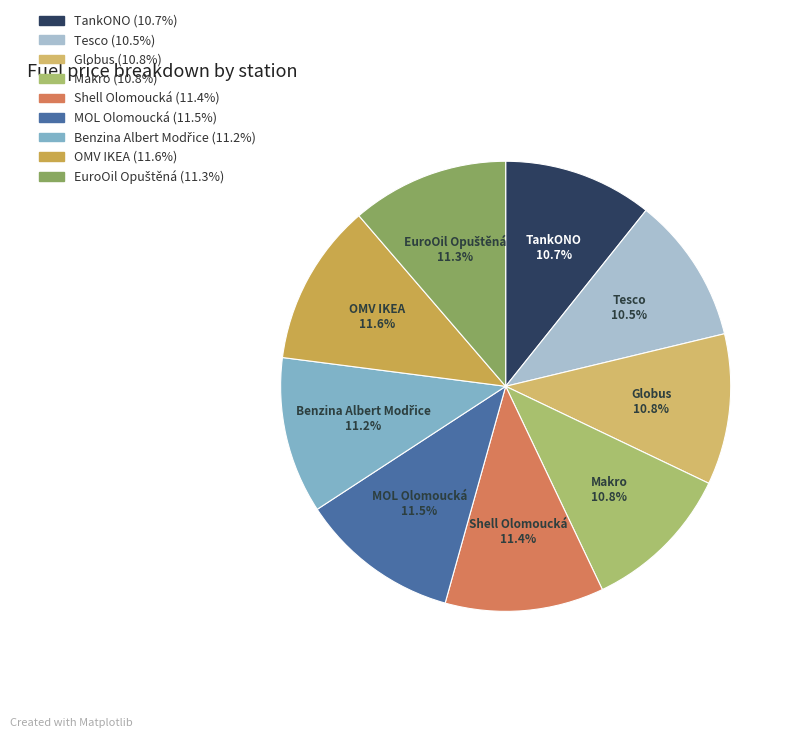

To the nearest percent, what percentage of the pie is Globus?

11%